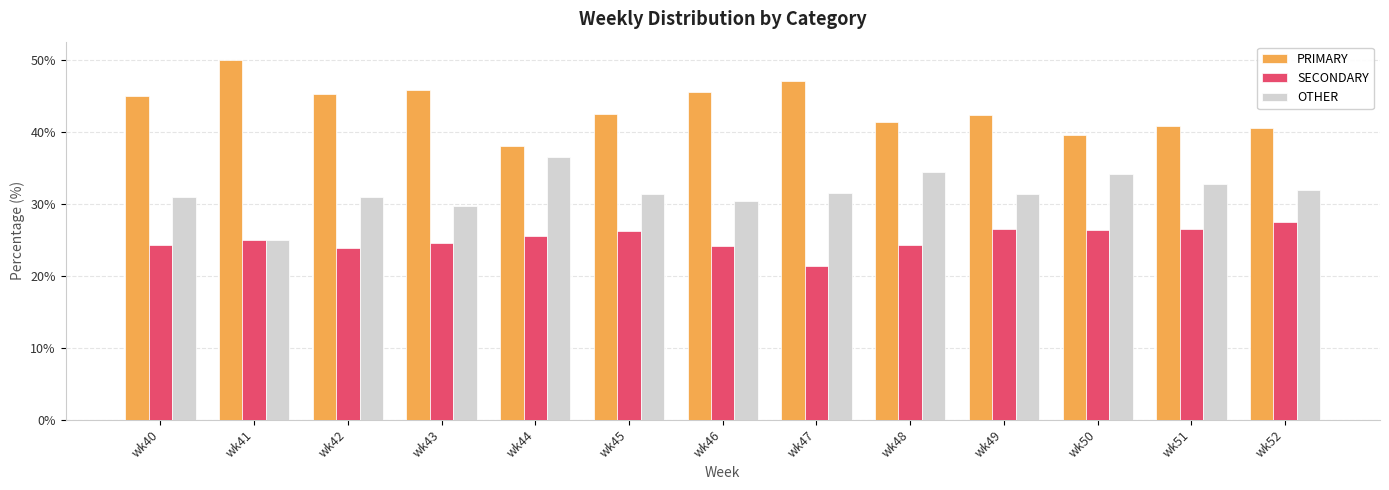

What is the minimum value shown in the chart?

21.4